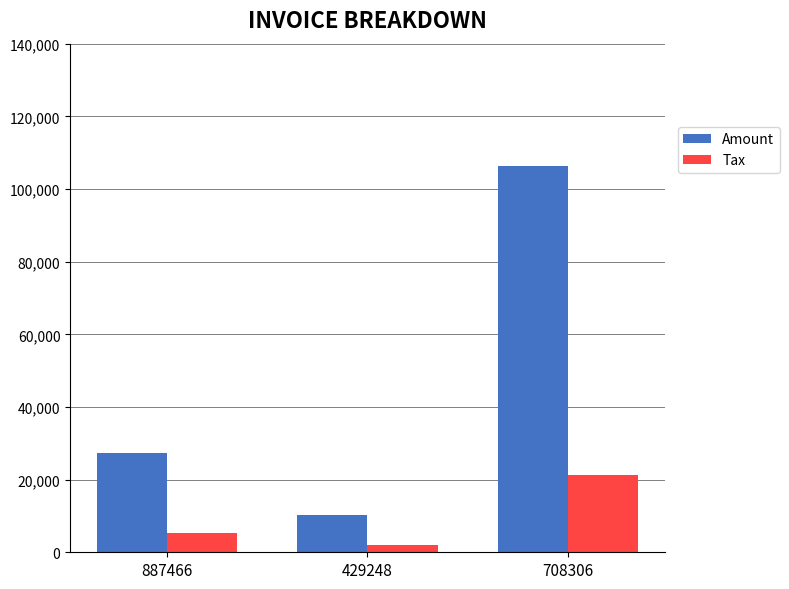

Which series has the largest range (max minus min)?

Amount